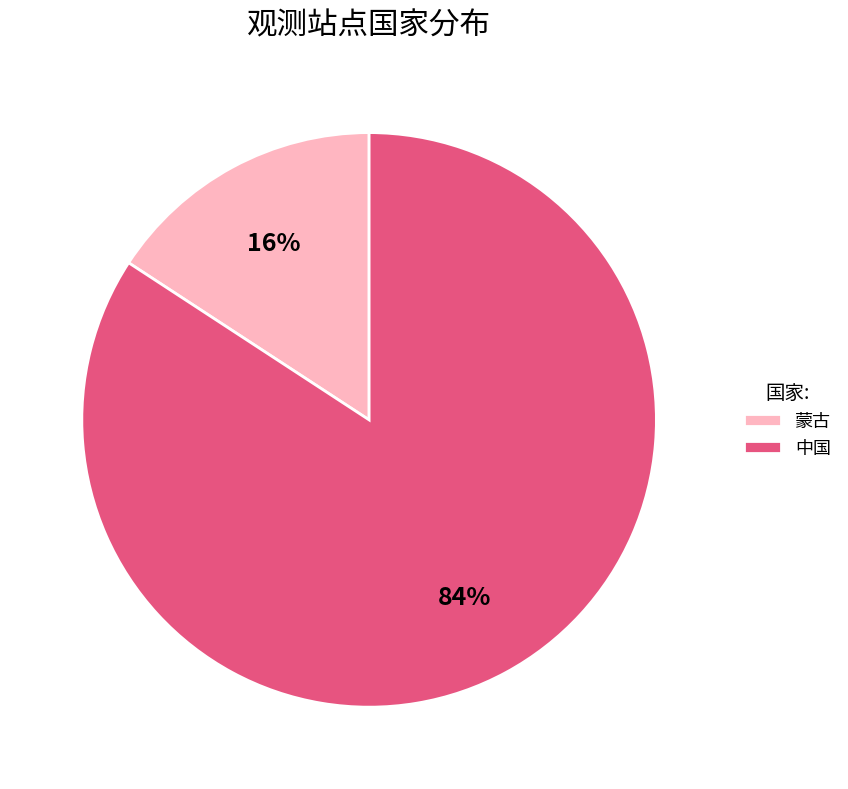

To the nearest percent, what percentage of the pie is 中国?

84%